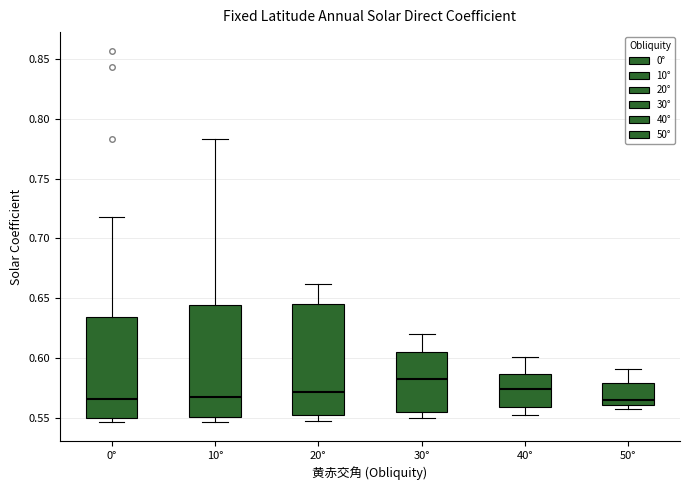

Reading left to right, transcribe this box plot: for each box, give where its median line is, the range the box spans, and where its two whiskers end, as read against the y-axis. The values are not printed on the chart, so give them approximately, as read against the axis.

0°: median 0.565, box 0.550 to 0.635, whiskers 0.545 to 0.720
10°: median 0.565, box 0.550 to 0.645, whiskers 0.545 to 0.785
20°: median 0.570, box 0.550 to 0.645, whiskers 0.545 to 0.660
30°: median 0.580, box 0.555 to 0.605, whiskers 0.550 to 0.620
40°: median 0.575, box 0.560 to 0.585, whiskers 0.550 to 0.600
50°: median 0.565, box 0.560 to 0.580, whiskers 0.555 to 0.590